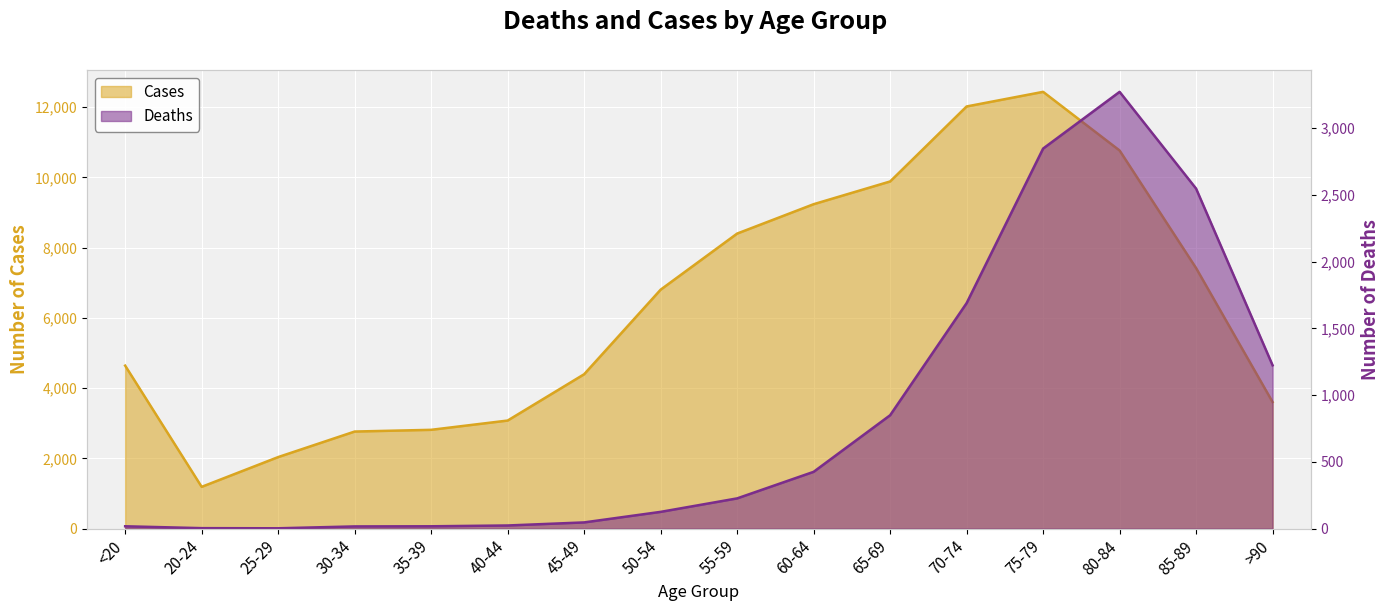

At how many categories does at least one series exceed 10727?

3